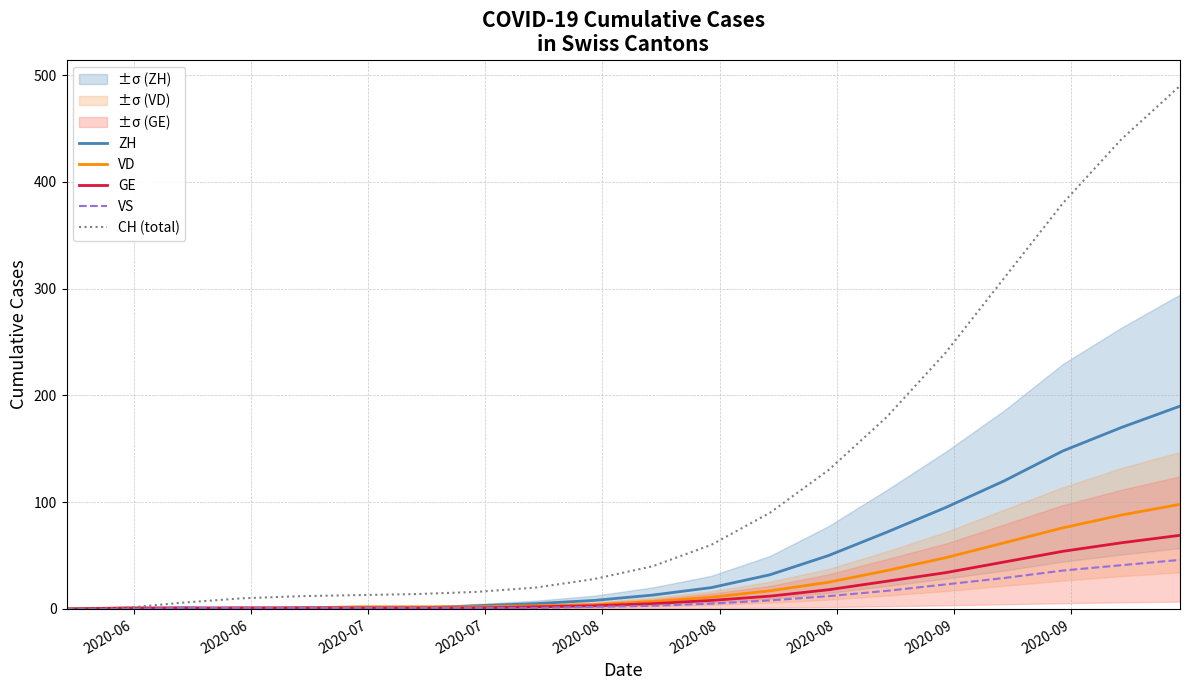

Does the chart have visible grid lines?

Yes